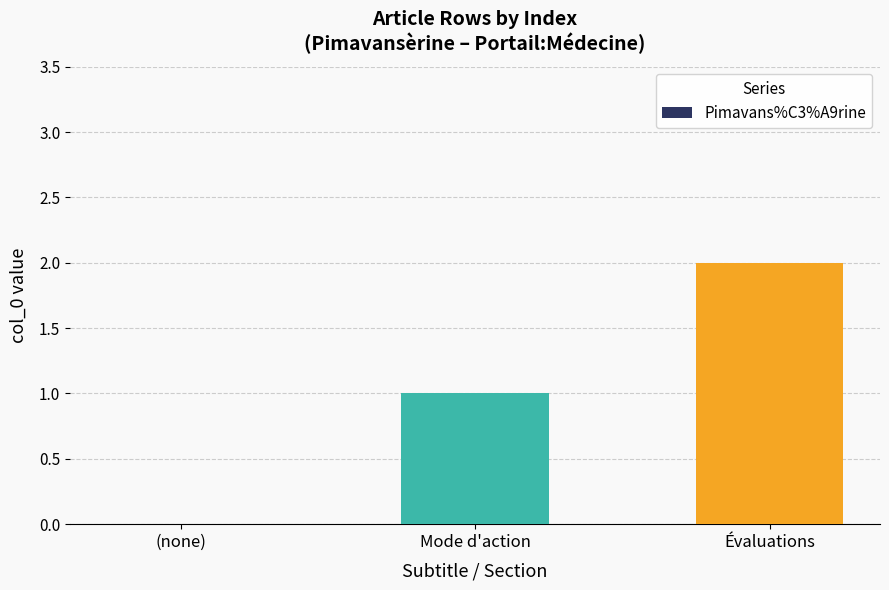

How many distinct data groups are displayed?

1